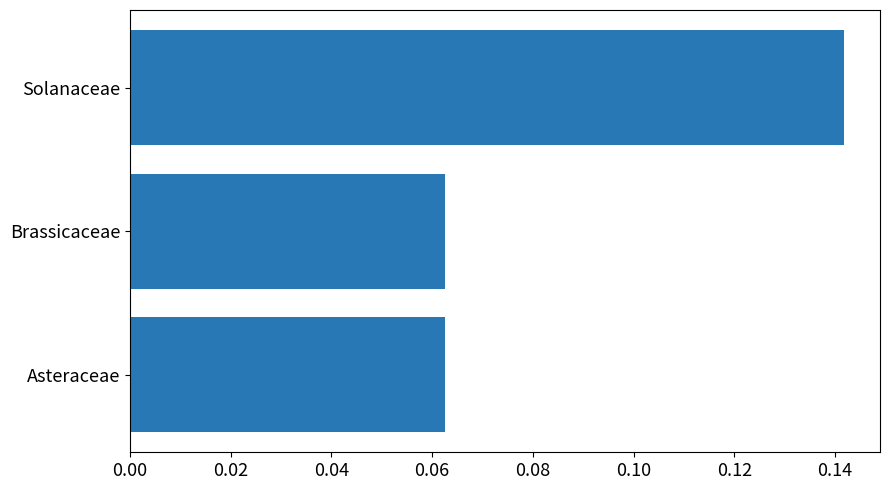

What is the sum of all values?

0.3